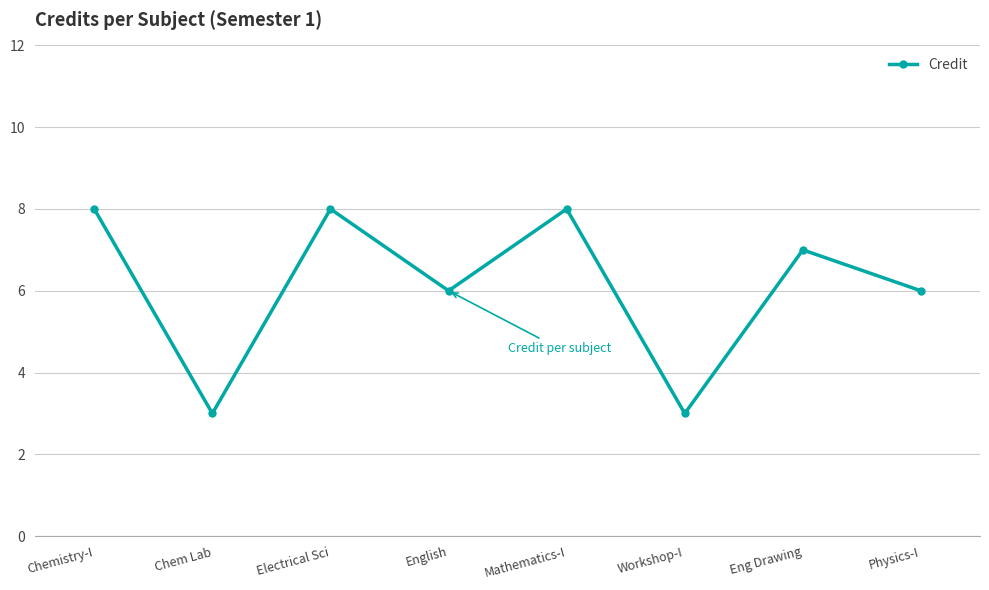

Reading left to right, extract all data points from this chart.

Chemistry-I=8	Chem Lab=3	Electrical Sci=8	English=6	Mathematics-I=8	Workshop-I=3	Eng Drawing=7	Physics-I=6